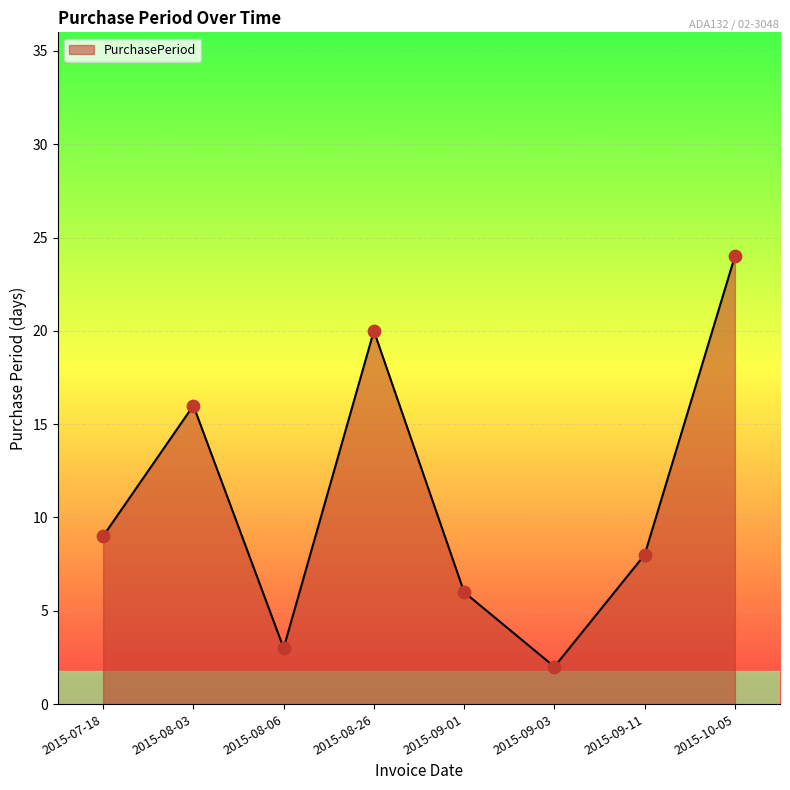

What is the change in value from 2015-07-18 to 2015-08-06?

-6